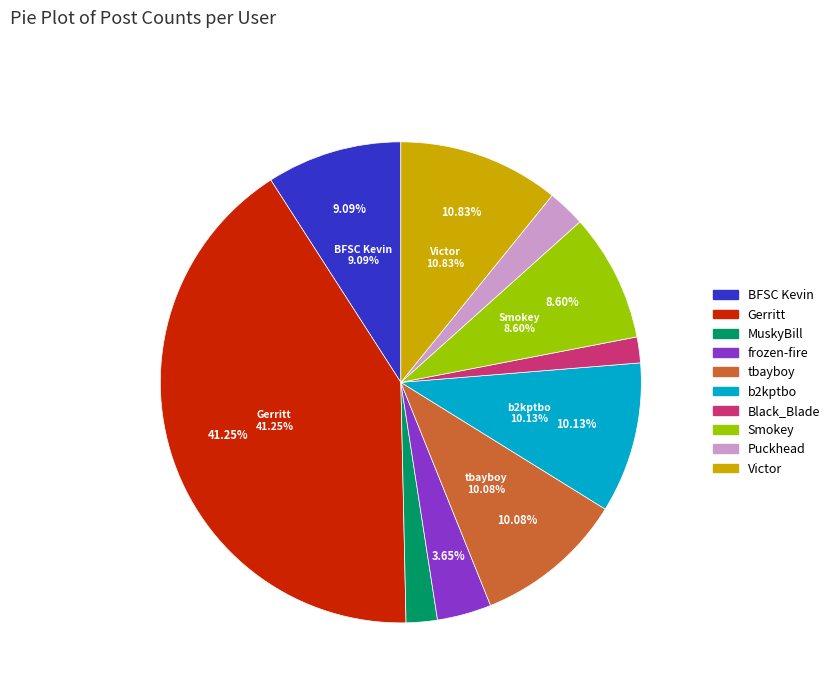

Which slice is the largest?

Gerritt